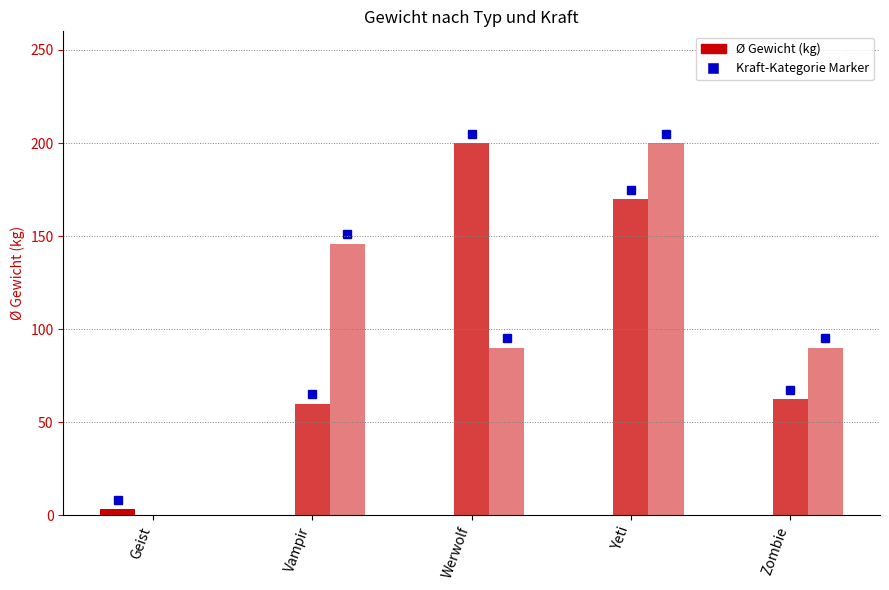

Are the bars grouped side by side (vs. stacked)?

Yes